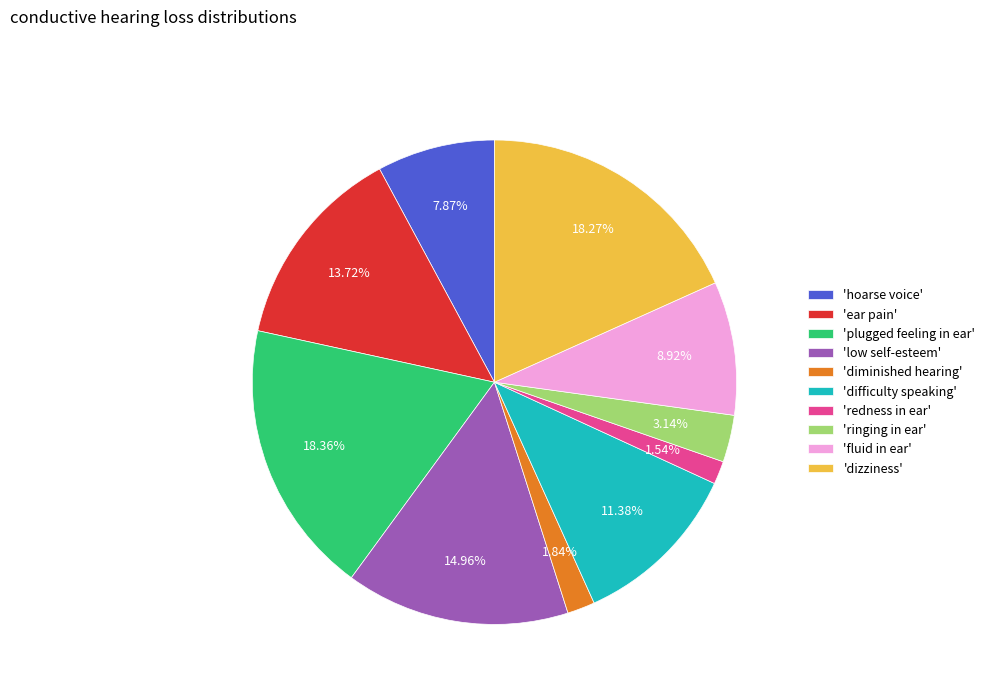

Do 'difficulty speaking' and 'ringing in ear' together represent more than half of the pie?

No